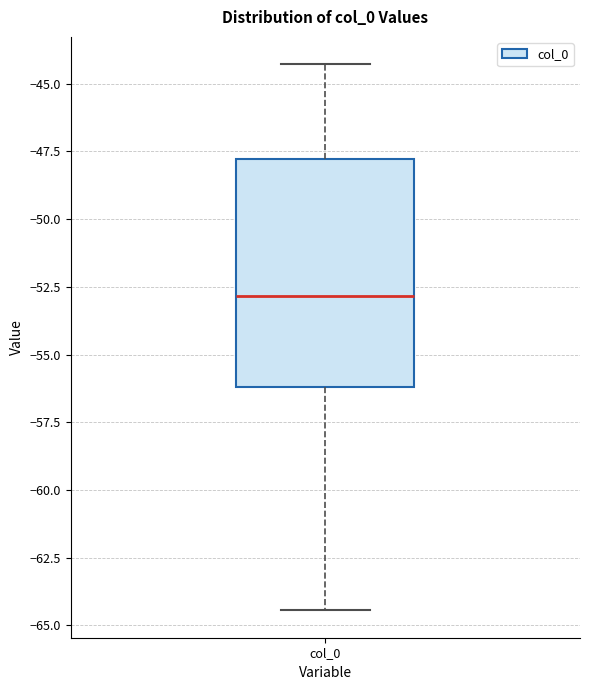

Read this box plot against the y-axis: the position of the median line, the range covered by the box, and the ends of both whiskers. The values are not printed on the chart, so give them approximately, as read against the axis.

median -53.0, box -56.0 to -48.0, whiskers -64.5 to -44.5